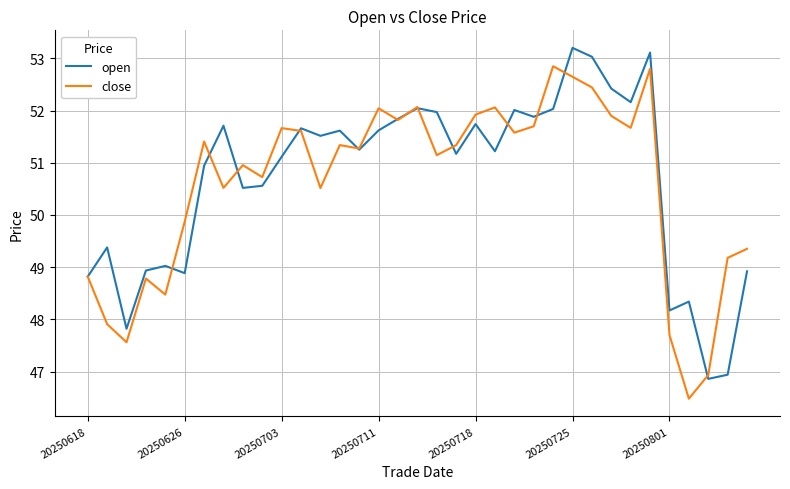

List the series in order of their peak value, highest first.

open, close